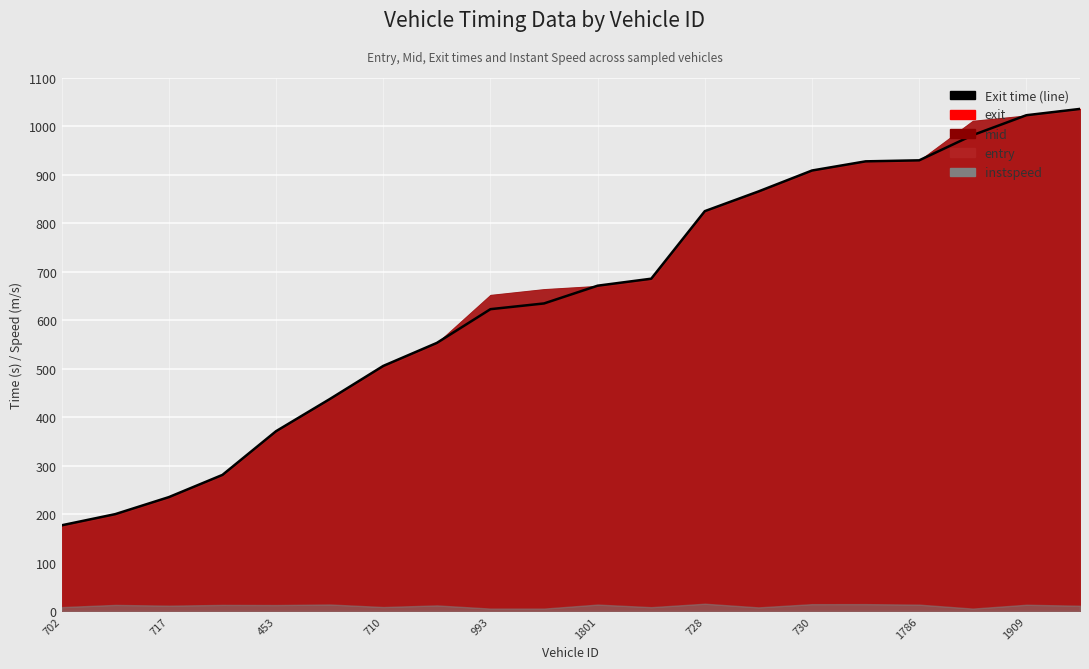

Does the chart display data point markers on the line(s)?

No